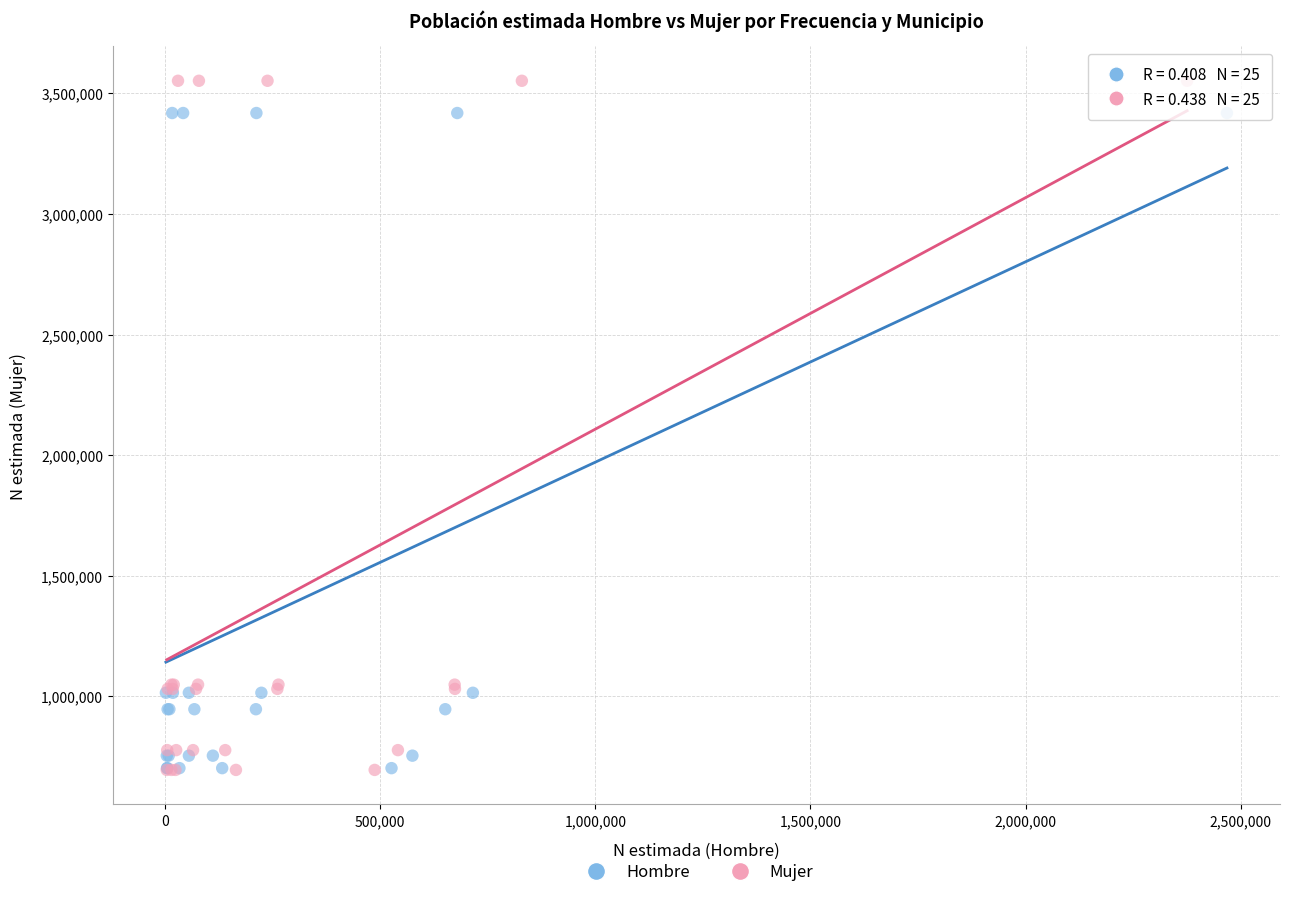

Which series contains the highest Y value?

Mujer